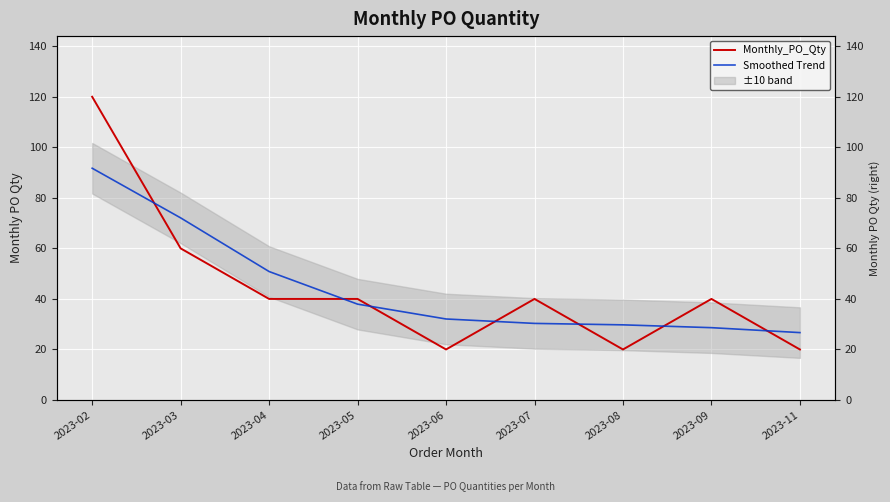

What is the sum of all Smoothed Trend values?

400.0